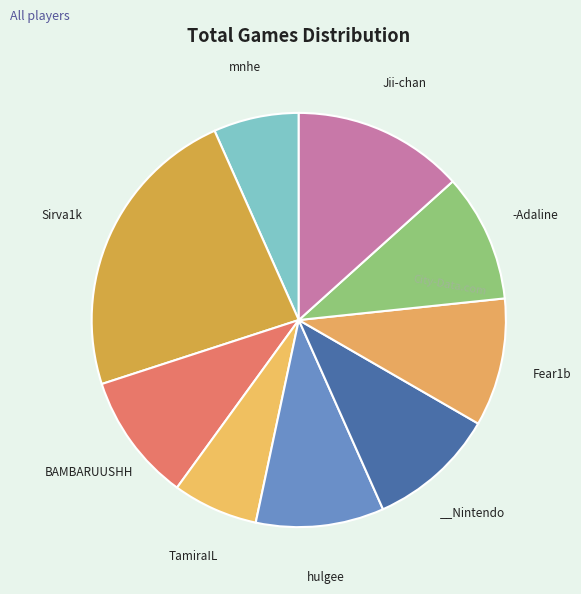

Count the number of slices in the pie.

9